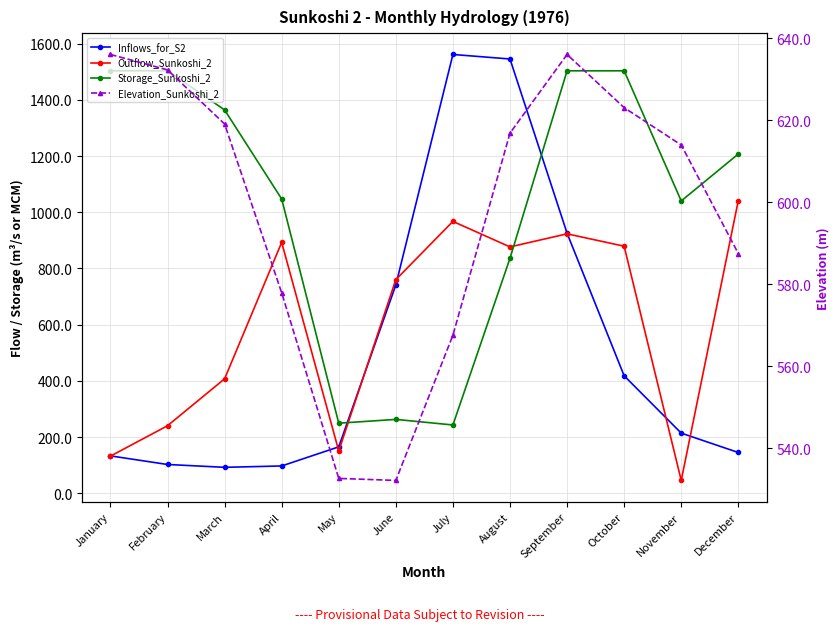

Read the Outflow_Sunkoshi_2 value at July.

967.4